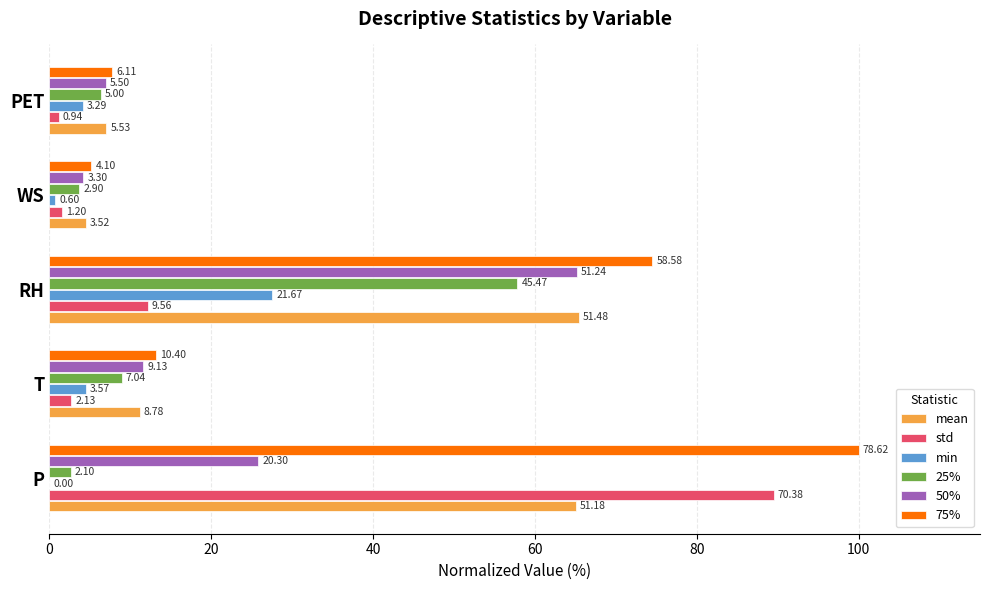

Rank the series by their maximum value, from highest to lowest.

75%, std, mean, 50%, 25%, min